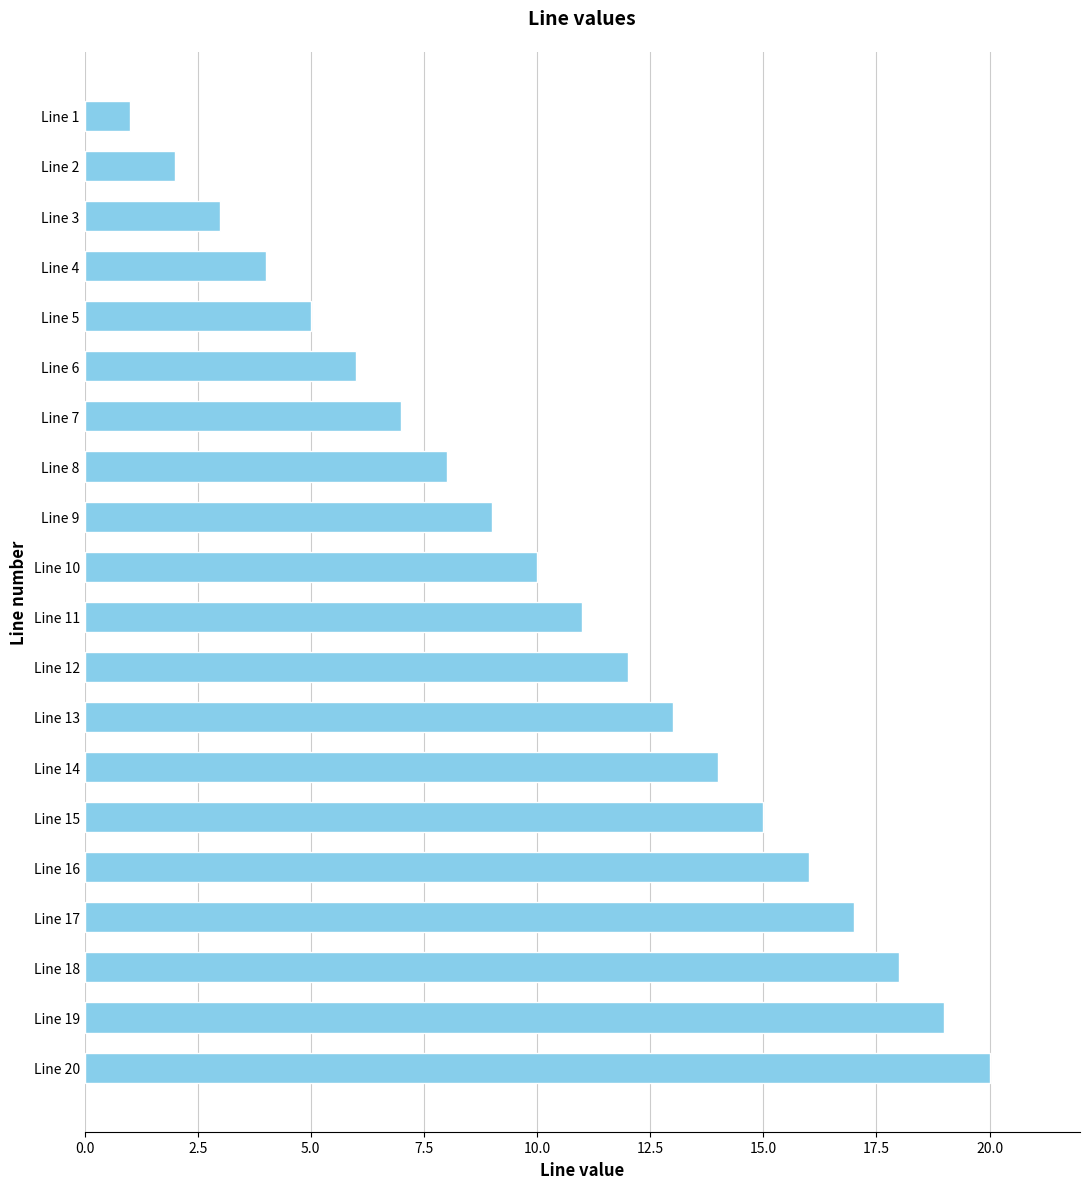

What is the change in value from Line 20 to Line 12?

-8